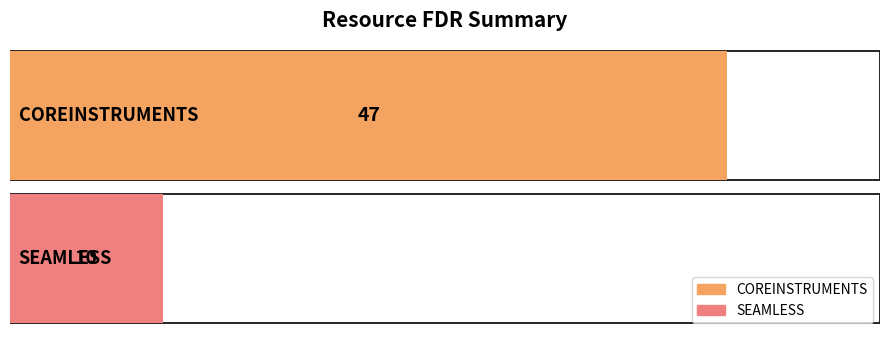

Are the bars grouped side by side (vs. stacked)?

No